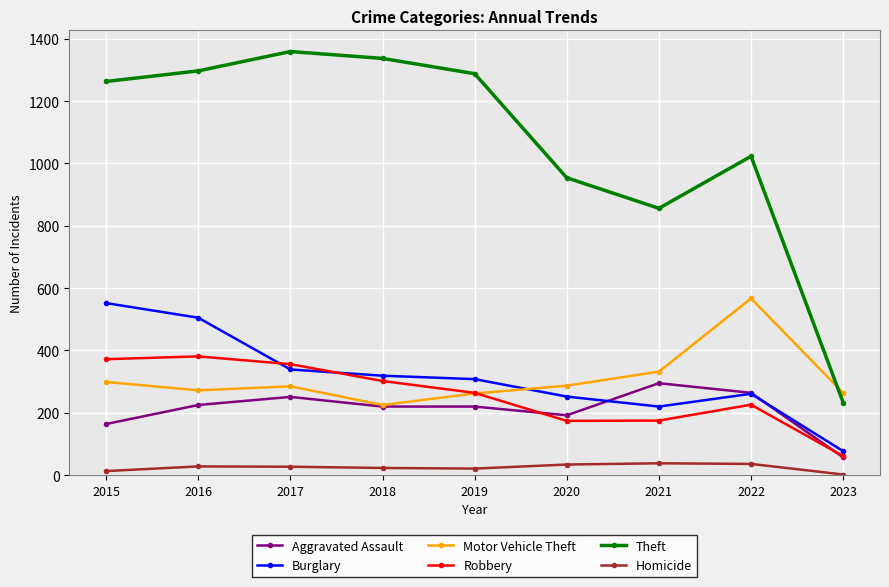

The value of Robbery at 2016 is 381. True or false?

True